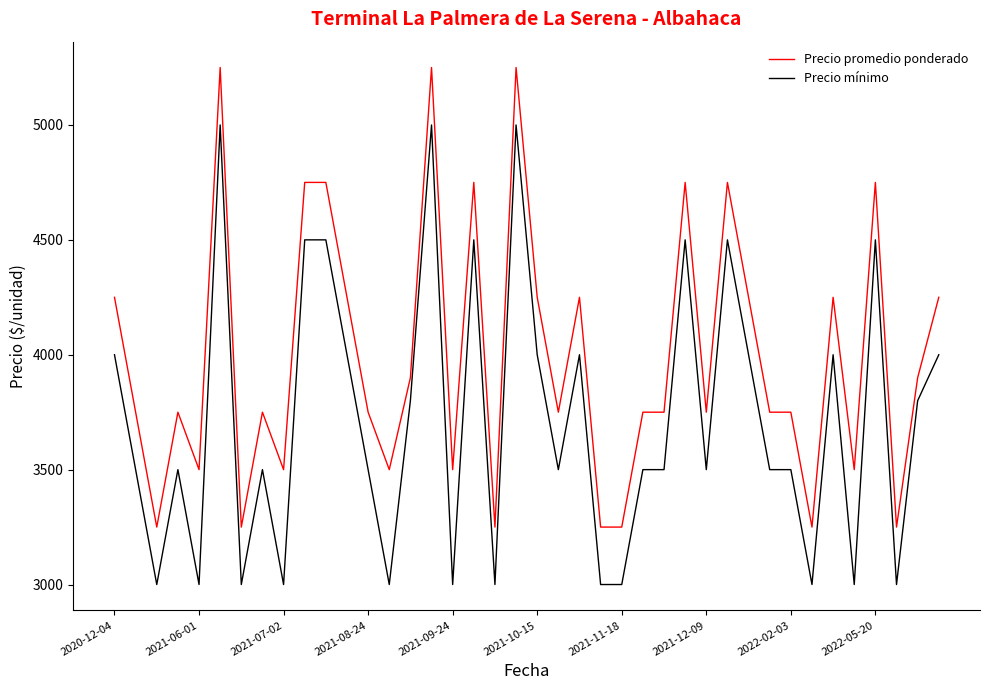

True or false: Precio promedio ponderado and Precio mínimo intersect in this chart.

False